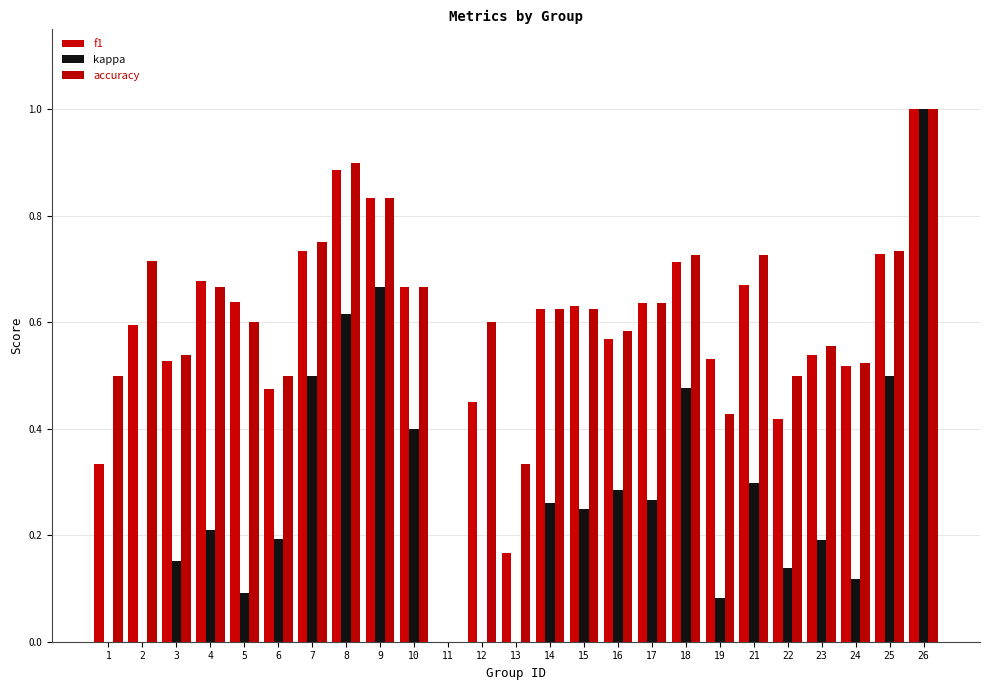

At which category is the sum across all series the highest?

26